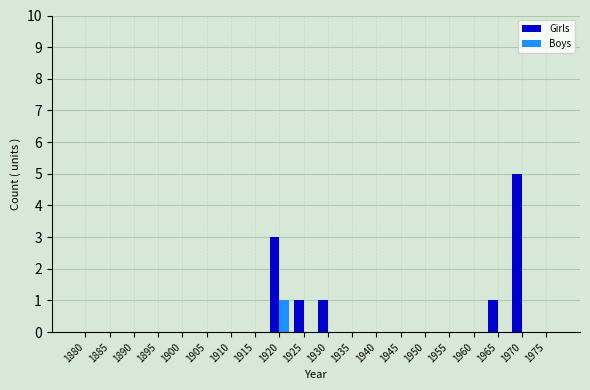

At which category is the sum across all series the highest?

1970